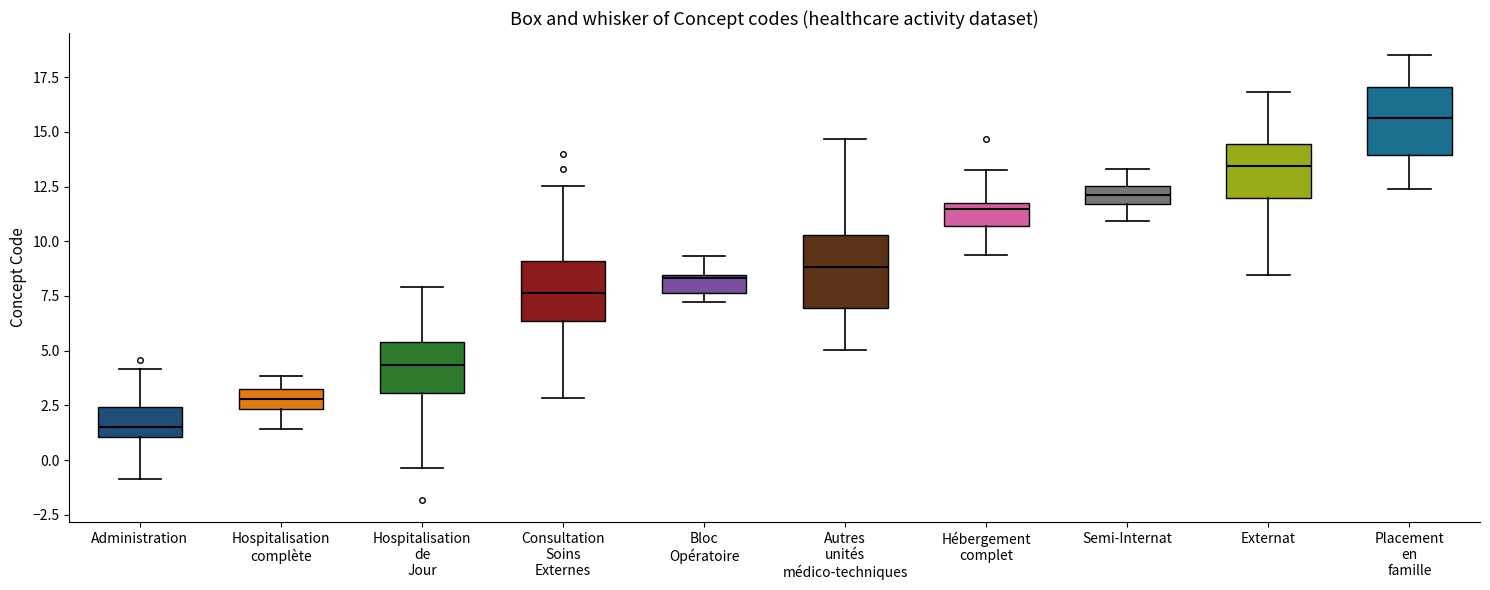

Reading left to right, transcribe this box plot: for each box, give where its median line is, the range the box spans, and where its two whiskers end, as read against the y-axis. The values are not printed on the chart, so give them approximately, as read against the axis.

Administration: median 1.5, box 1.0 to 2.5, whiskers -1.0 to 4.0
Hospitalisation complète: median 3.0, box 2.5 to 3.5, whiskers 1.5 to 4.0
Hospitalisation de Jour: median 4.5, box 3.0 to 5.5, whiskers -0.5 to 8.0
Consultation Soins Externes: median 7.5, box 6.5 to 9.0, whiskers 3.0 to 12.5
Bloc Opératoire: median 8.5, box 7.5 to 8.5, whiskers 7.0 to 9.5
Autres unités médico-techniques: median 9.0, box 7.0 to 10.5, whiskers 5.0 to 14.5
Hébergement complet: median 11.5 (just below the box's upper edge), box 10.5 to 11.5, whiskers 9.5 to 13.5
Semi-Internat: median 12.0, box 11.5 to 12.5, whiskers 11.0 to 13.5
Externat: median 13.5, box 12.0 to 14.5, whiskers 8.5 to 17.0
Placement en famille: median 15.5, box 14.0 to 17.0, whiskers 12.5 to 18.5